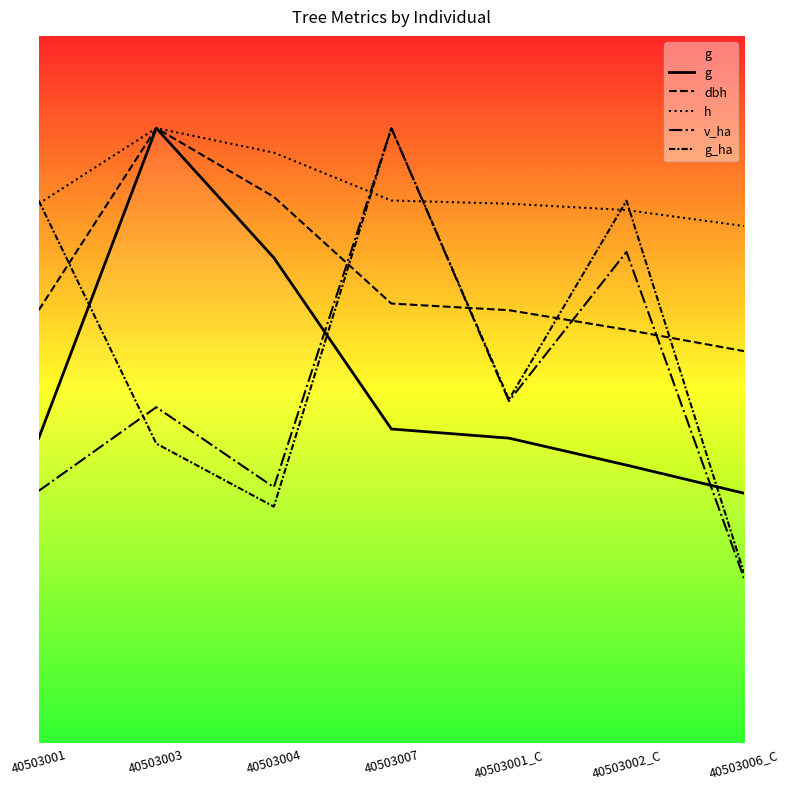

Between 40503001 and 40503003, which series saw the biggest shift?

g